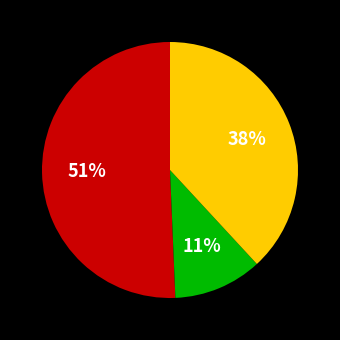

Count the number of slices in the pie.

3